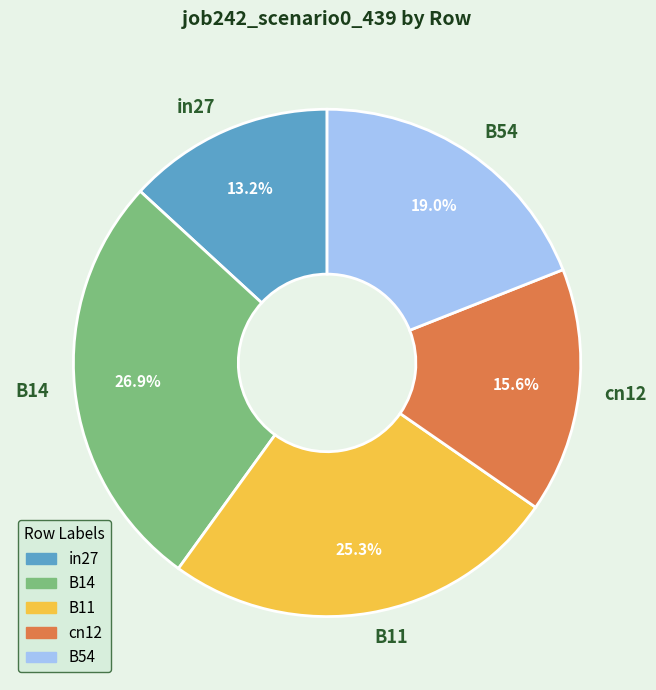

Which has a higher value, B54 or B14?

B14